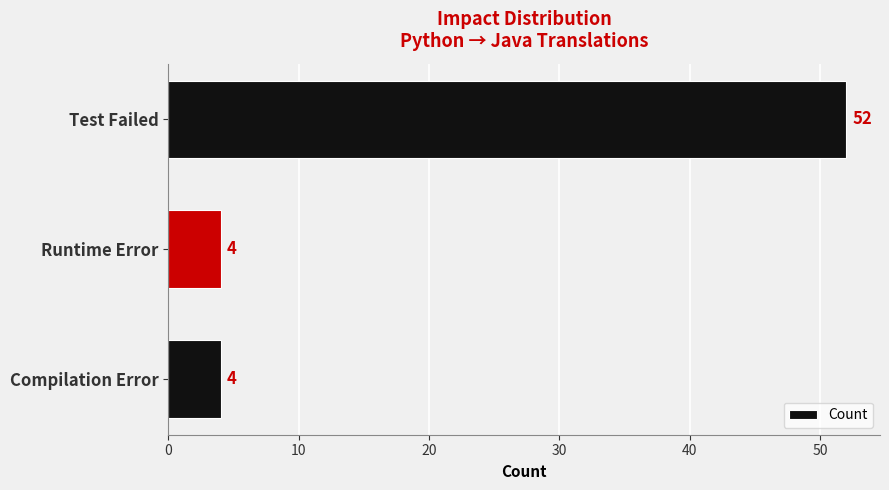

Between Test Failed and Runtime Error, which is larger?

Test Failed